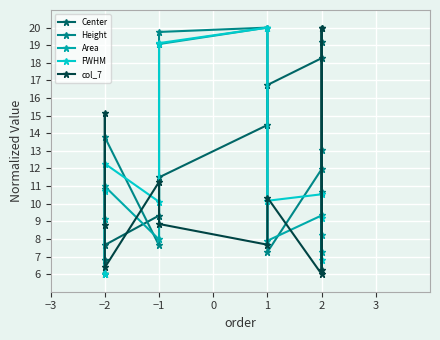

What is the difference between the second highest and minimum values in the FWHM series?

13.1